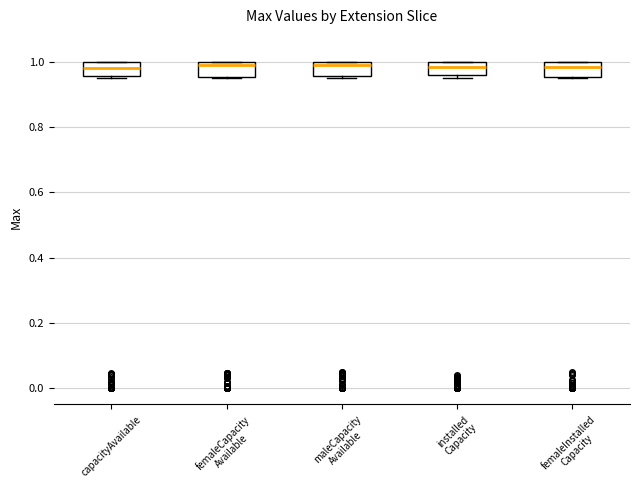

Where is the lower edge of the box for femaleCapacity Available on the y-axis? The values are not printed on the chart, so give them approximately, as read against the axis.

0.96